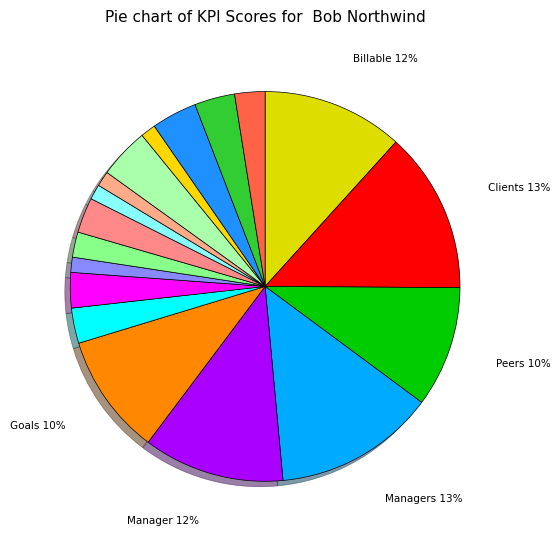

What is the smallest slice in the pie chart?

Exams